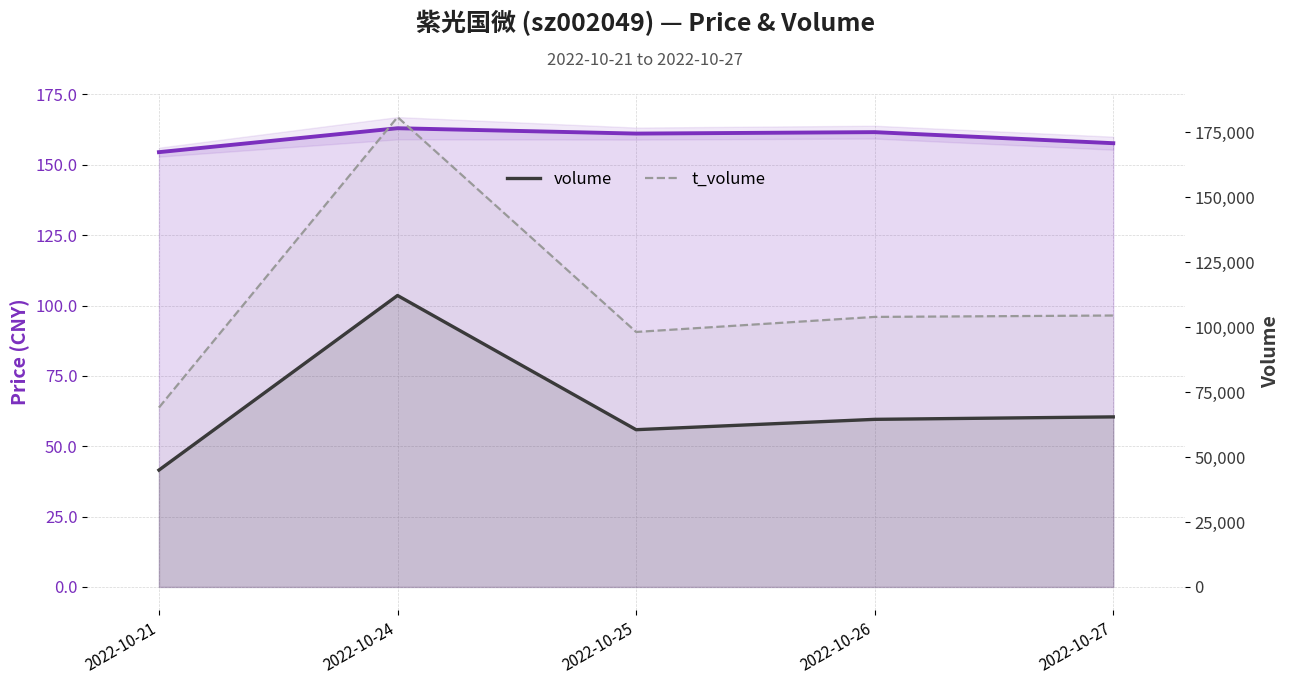

True or false: volume and price intersect in this chart.

False